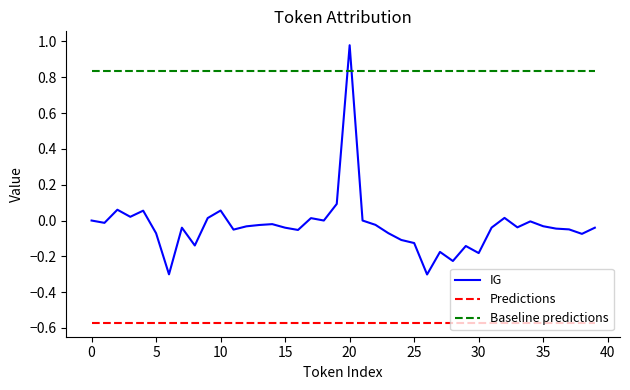

What is the difference between the second highest and second lowest values in the IG series?

0.4